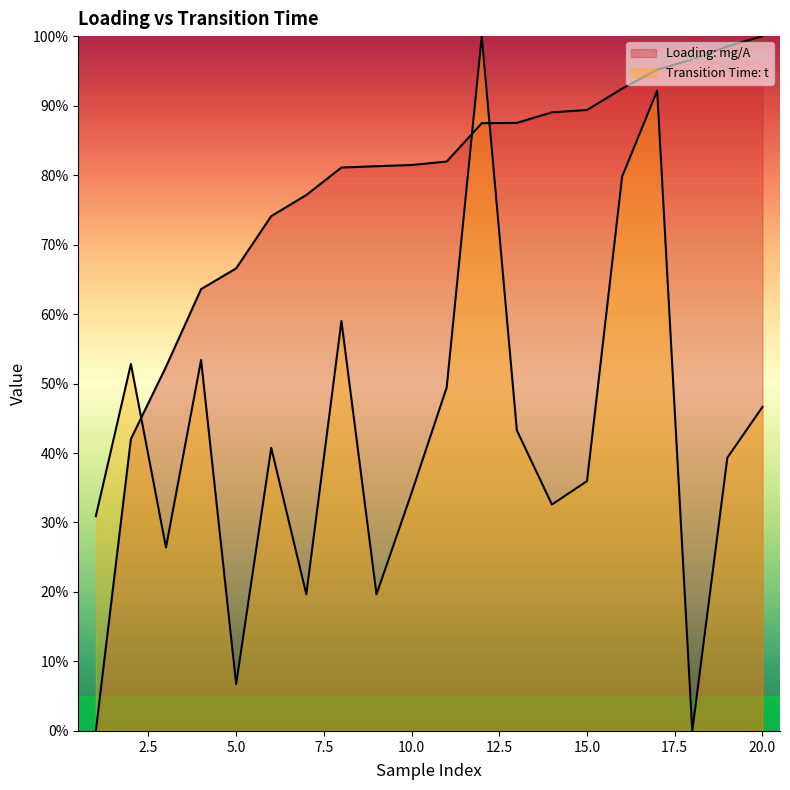

What are all the series names shown in the legend?

Loading: mg/A, Transition Time: t